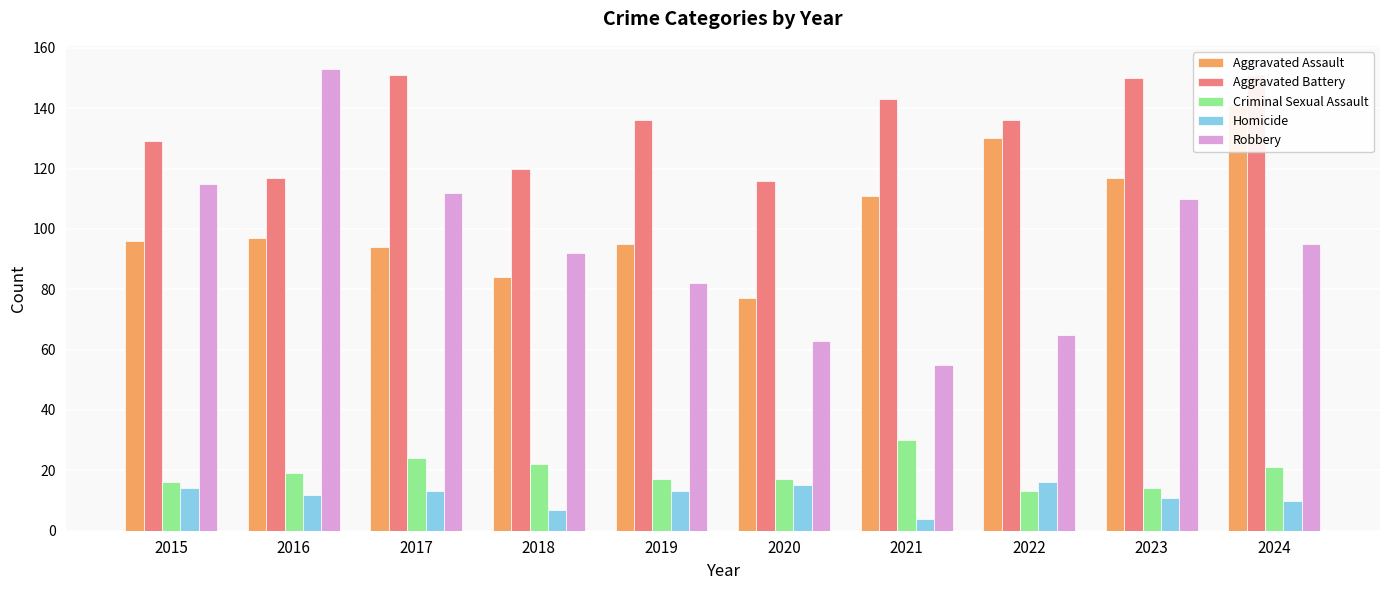

Which series has the largest total across all categories?

Aggravated Battery